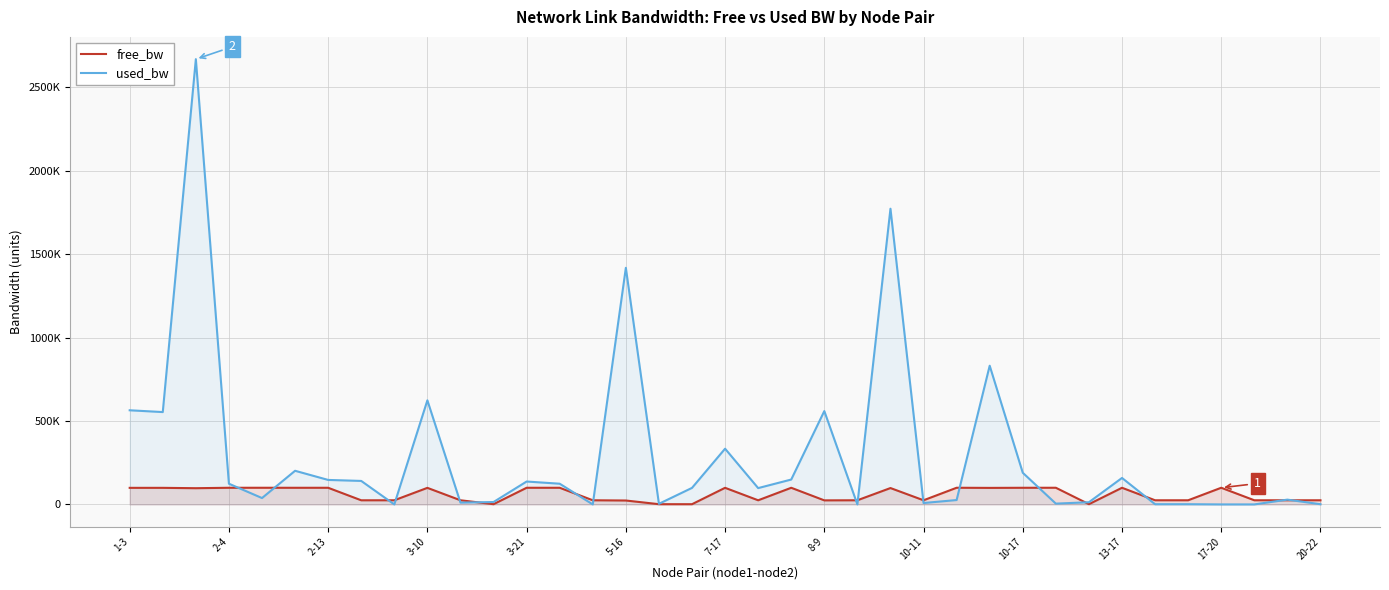

At how many categories does at least one series exceed 478235?

8